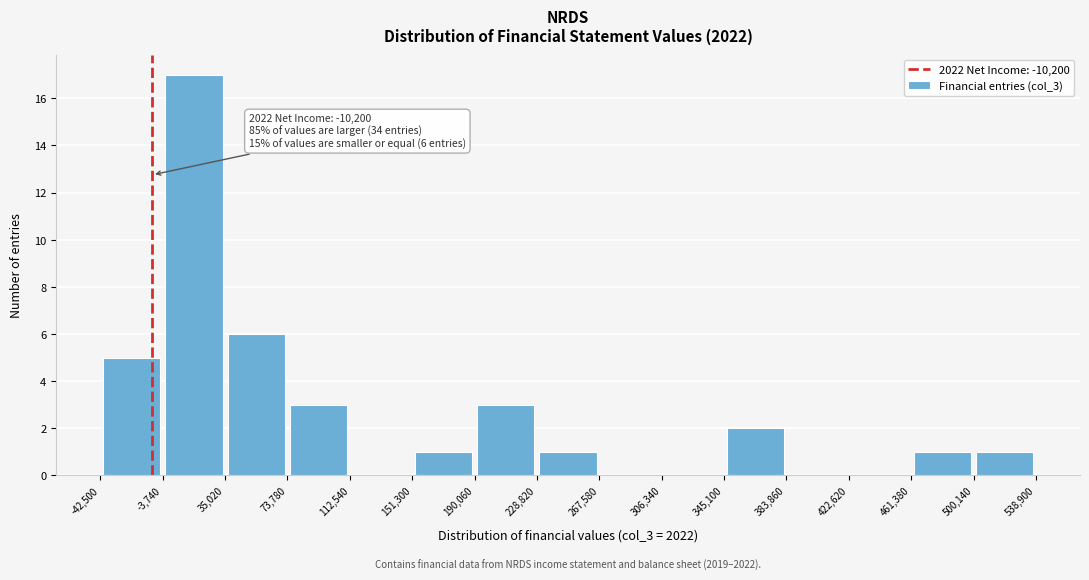

Over which range of the x-axis is the bar tallest?

-3,740 to 35,020